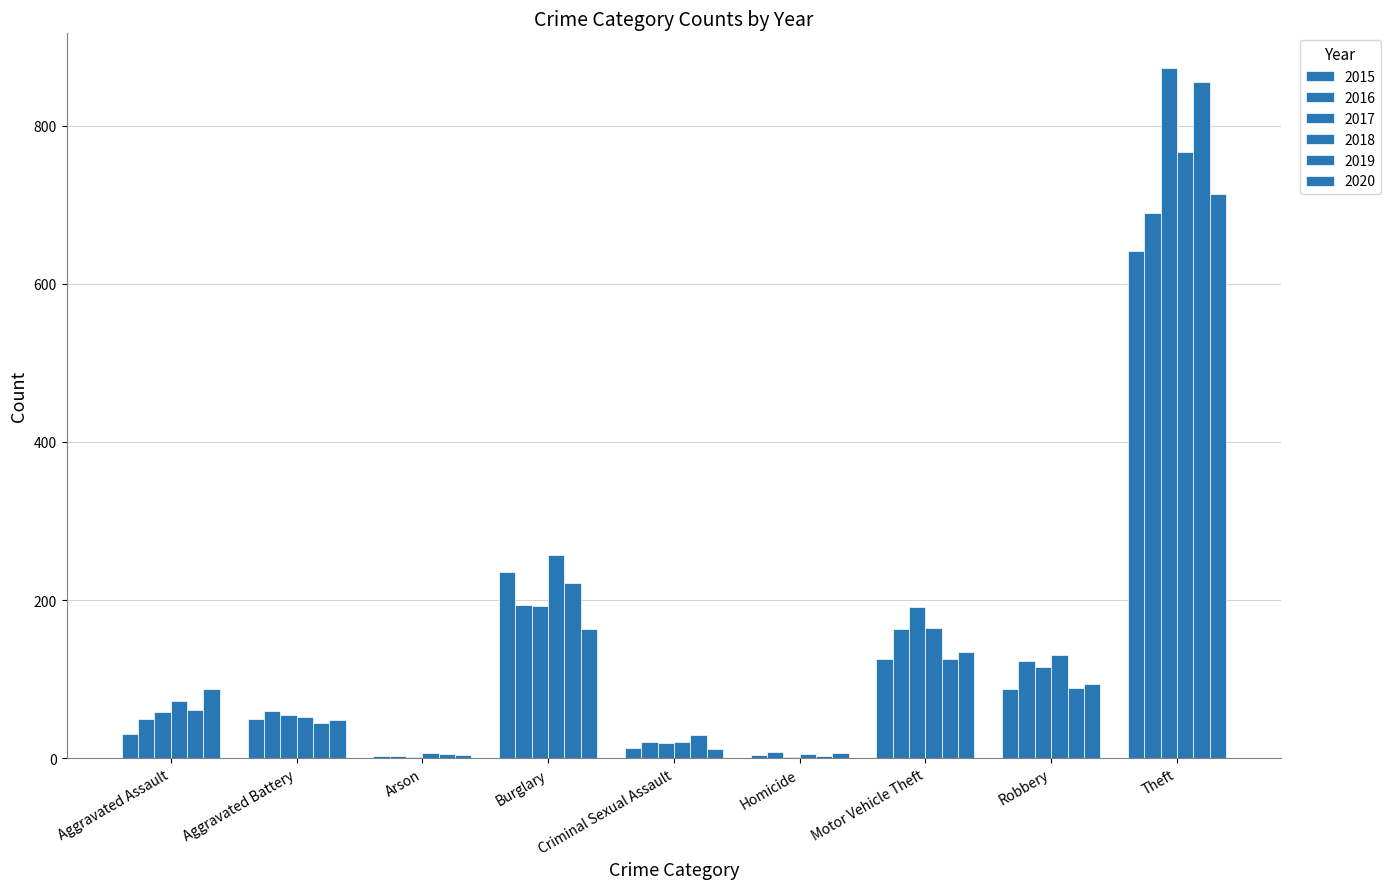

How many series are shown in this chart?

6